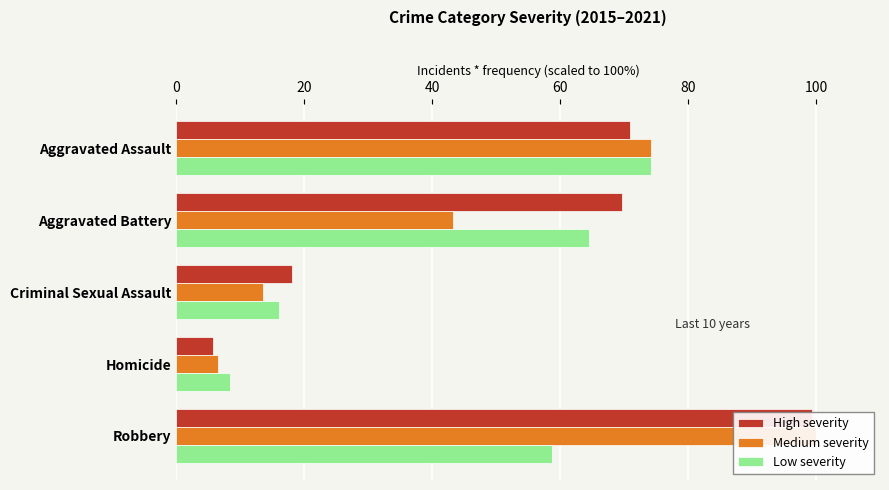

How many values in the Low severity series exceed 58?

3